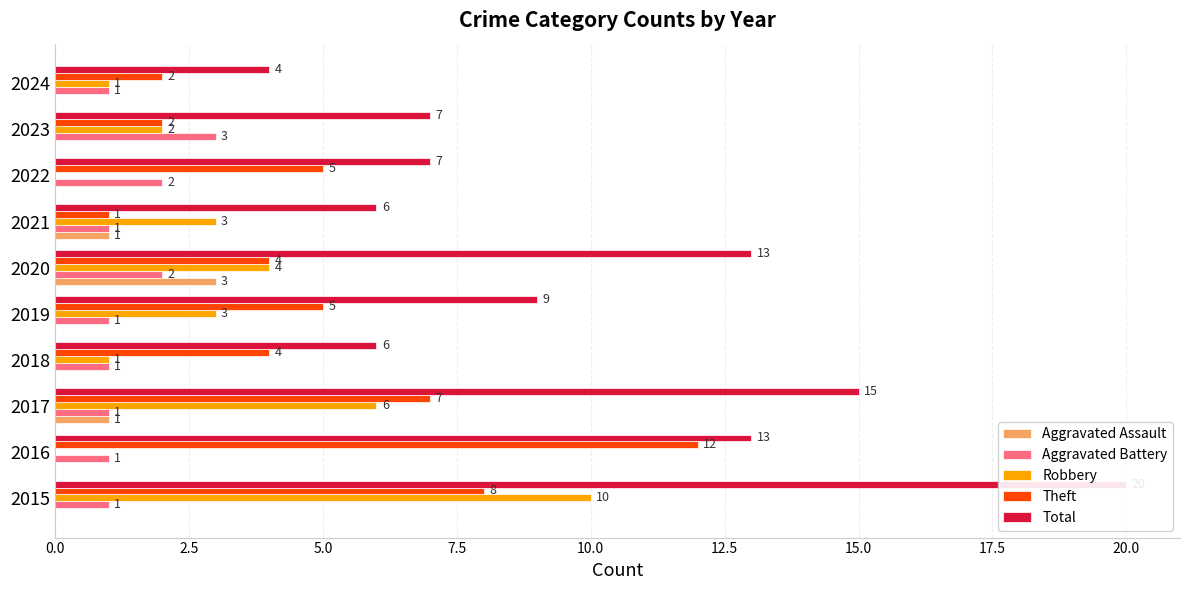

The value of Aggravated Battery at 0.0 is 1. True or false?

True